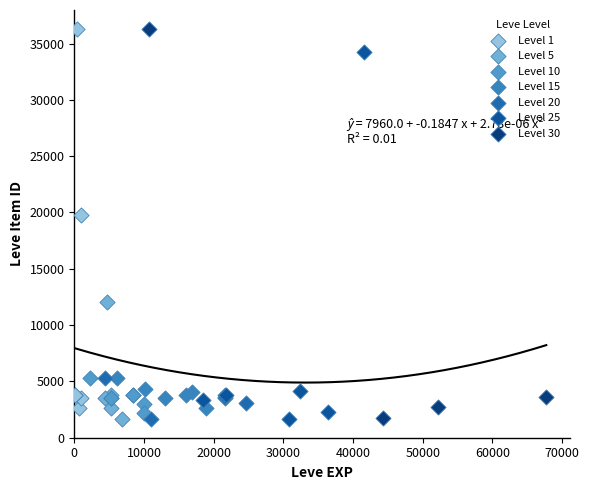

What are all the series names shown in the legend?

Level 1, Level 5, Level 10, Level 15, Level 20, Level 25, Level 30